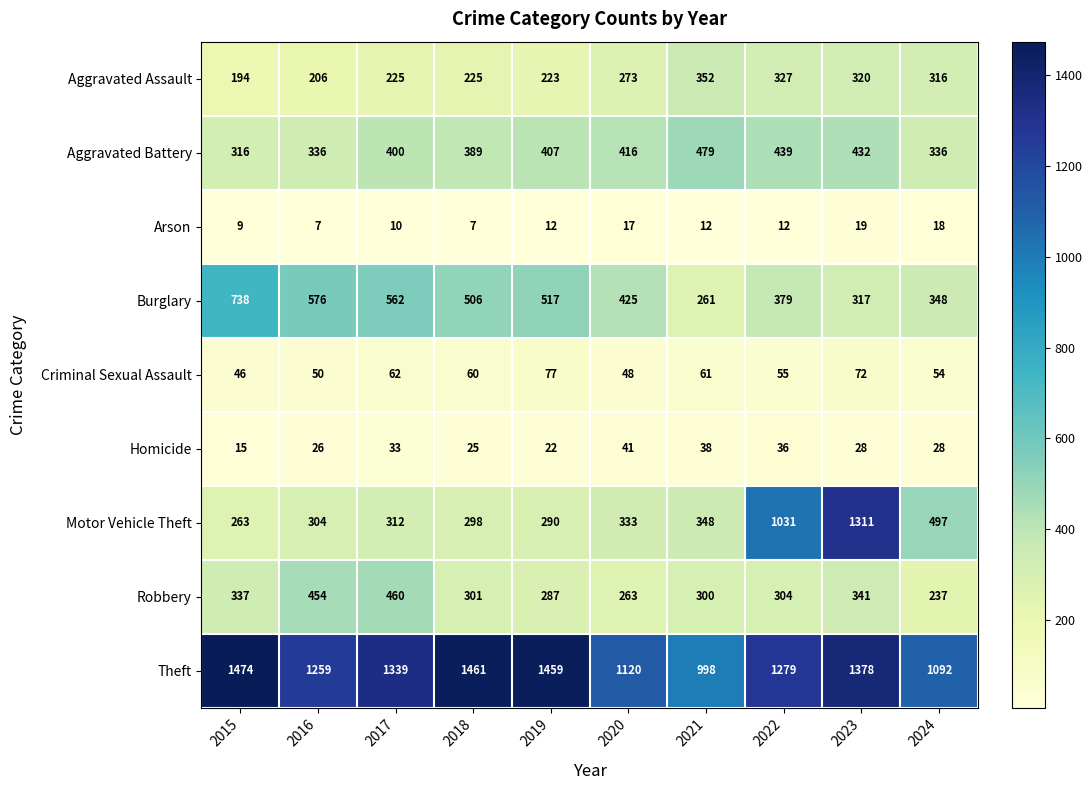

Between 2020 and 2022, which series saw the biggest shift?

Motor Vehicle Theft